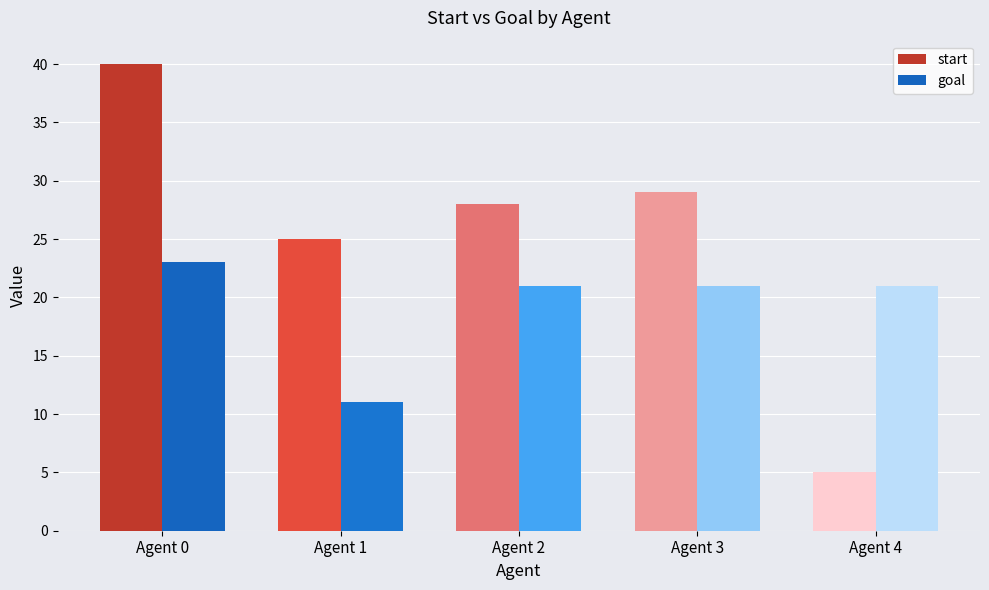

What is the greatest value displayed?

40